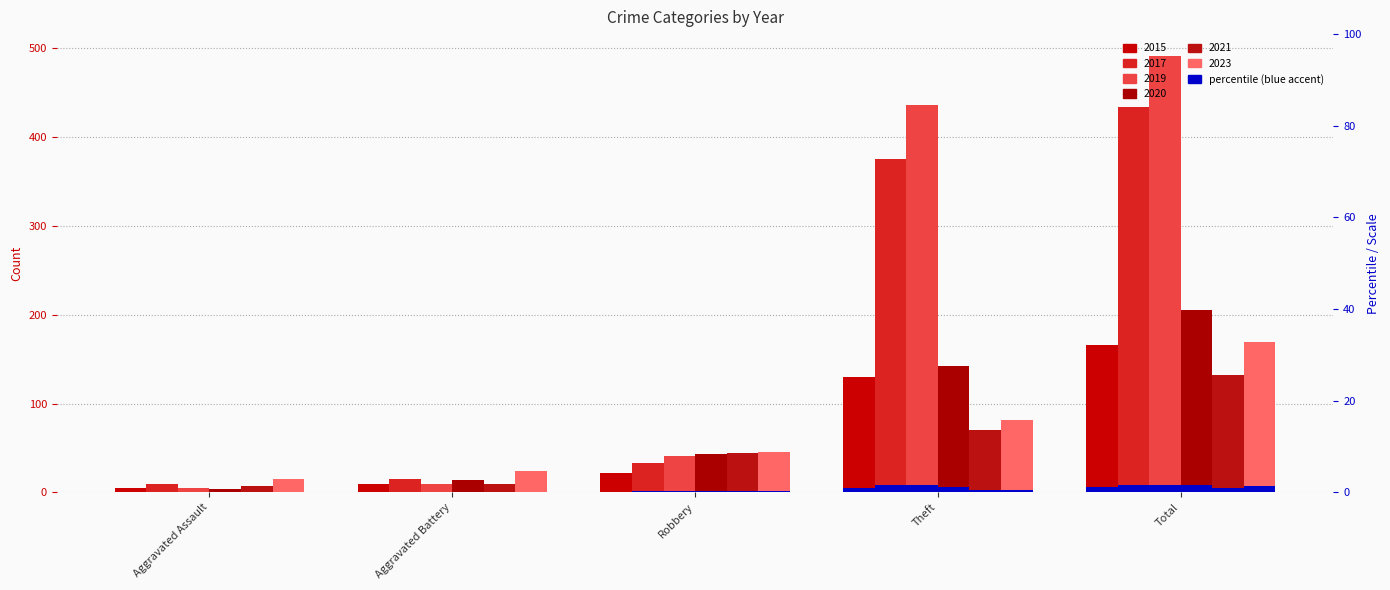

Which has a higher value, Robbery or Aggravated Battery?

Robbery